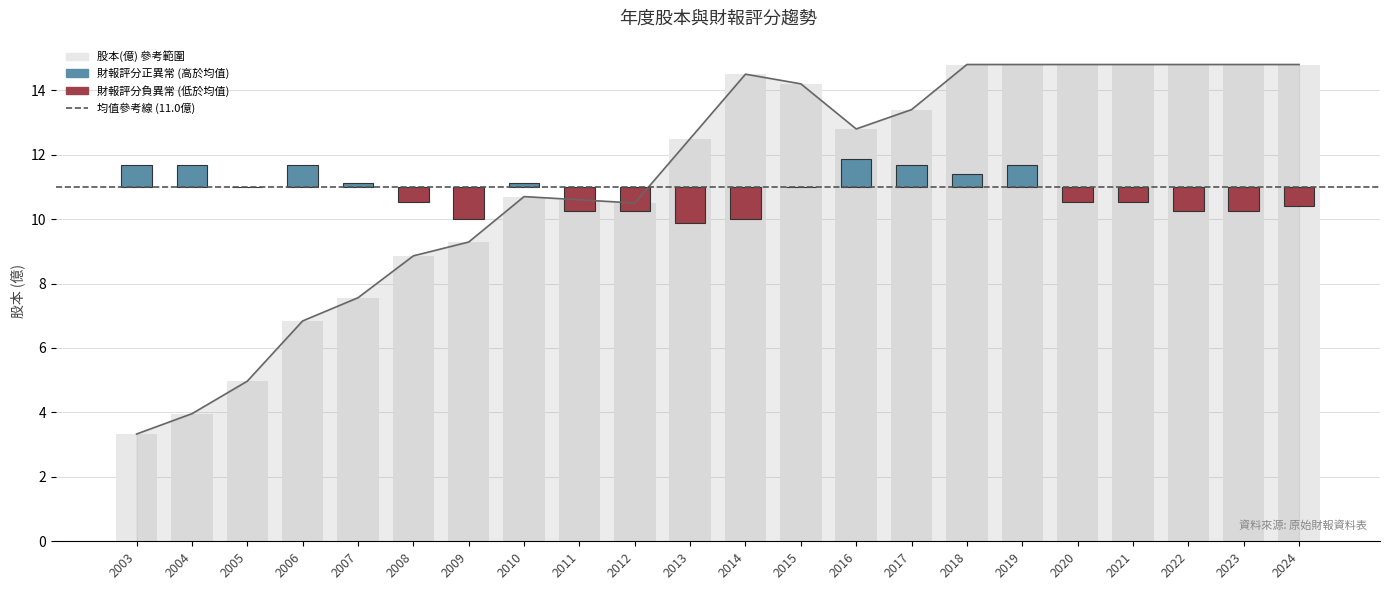

Reading left to right, extract all data points from this chart.

2003=3.3	2004=4.0	2005=5.0	2006=6.8	2007=7.6	2008=8.9	2009=9.3	2010=10.7	2011=10.6	2012=10.5	2013=12.5	2014=14.5	2015=14.2	2016=12.8	2017=13.4	2018=14.8	2019=14.8	2020=14.8	2021=14.8	2022=14.8	2023=14.8	2024=14.8